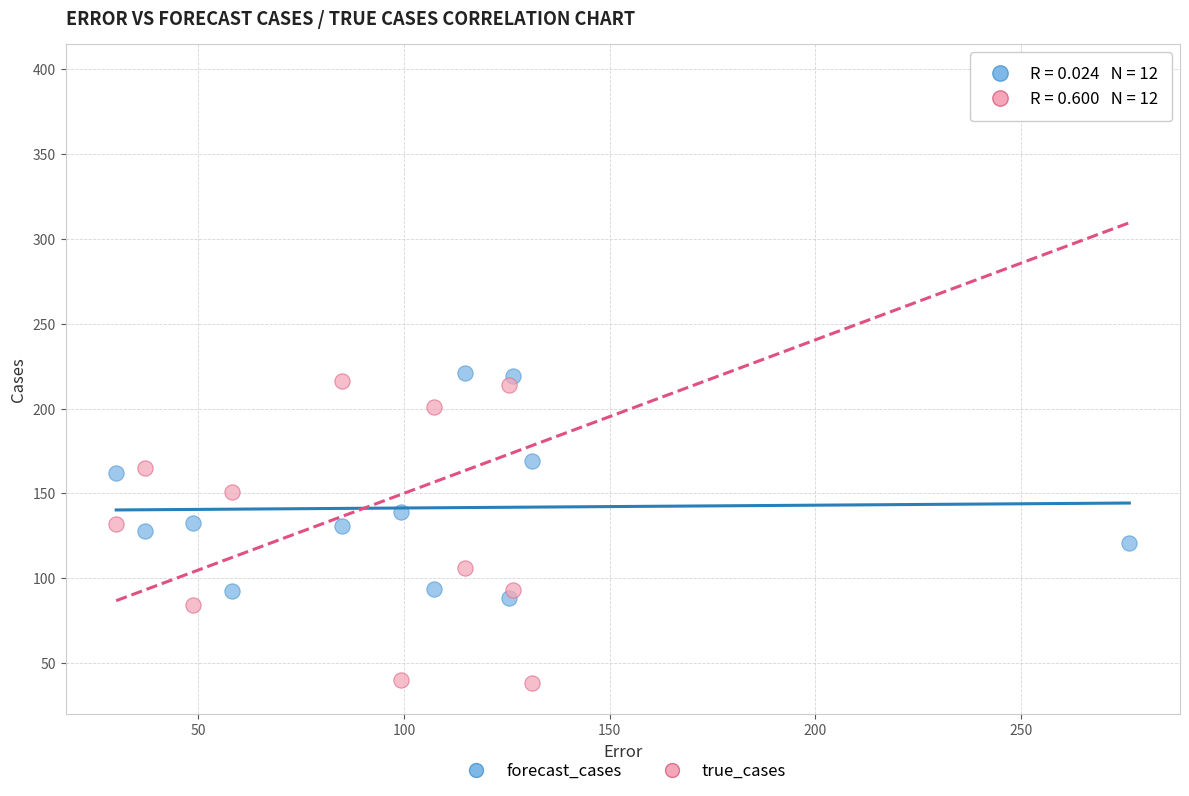

Across all data points, what is the range of Y values (max minus min)?

359.0